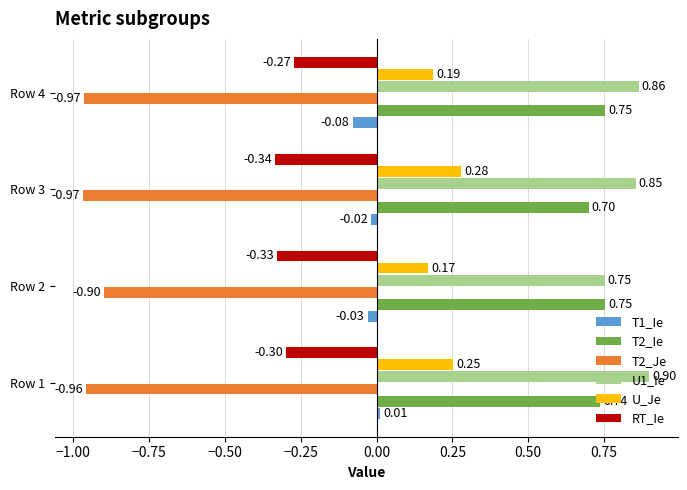

What is the difference between the highest and lowest values at Row 4?

1.8